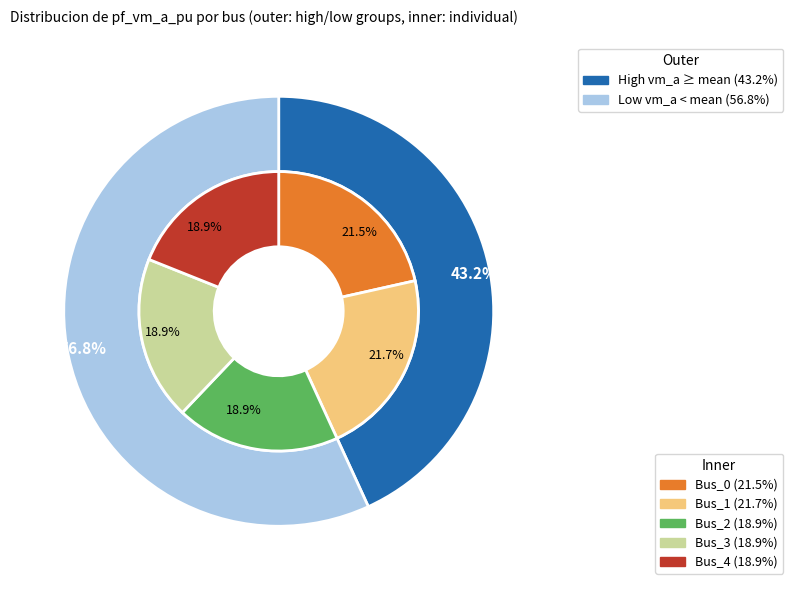

What percentage is the Bus_3 slice, to the nearest percent?

19%